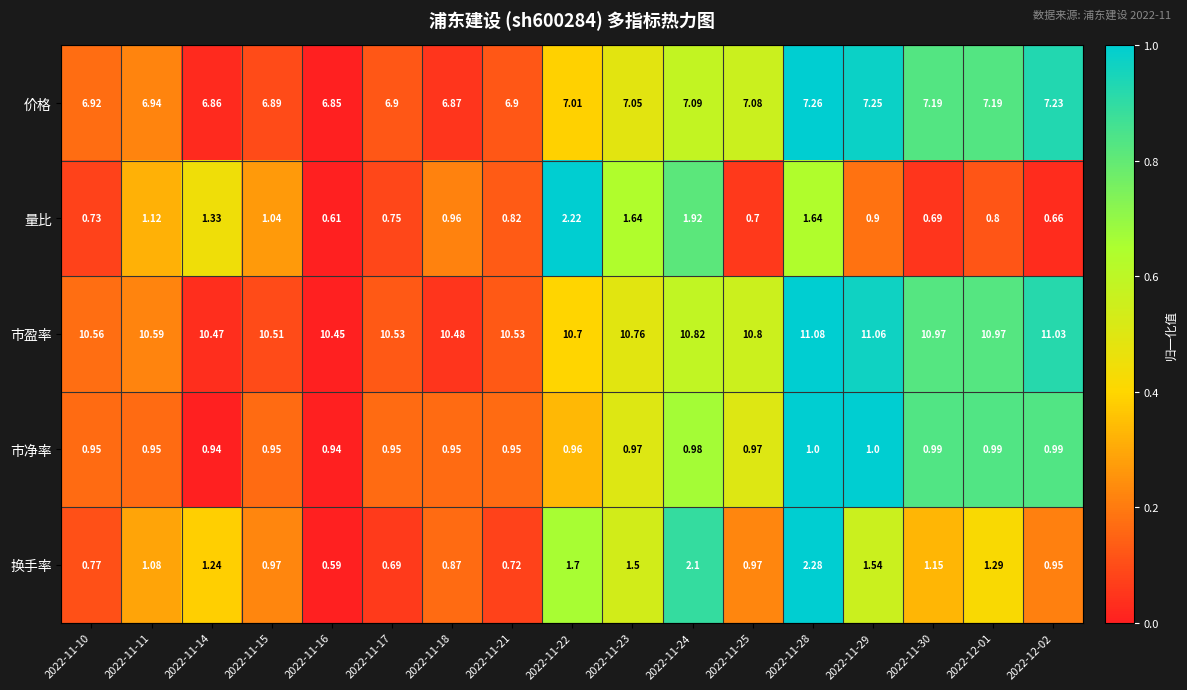

Which series has the widest spread of values?

换手率